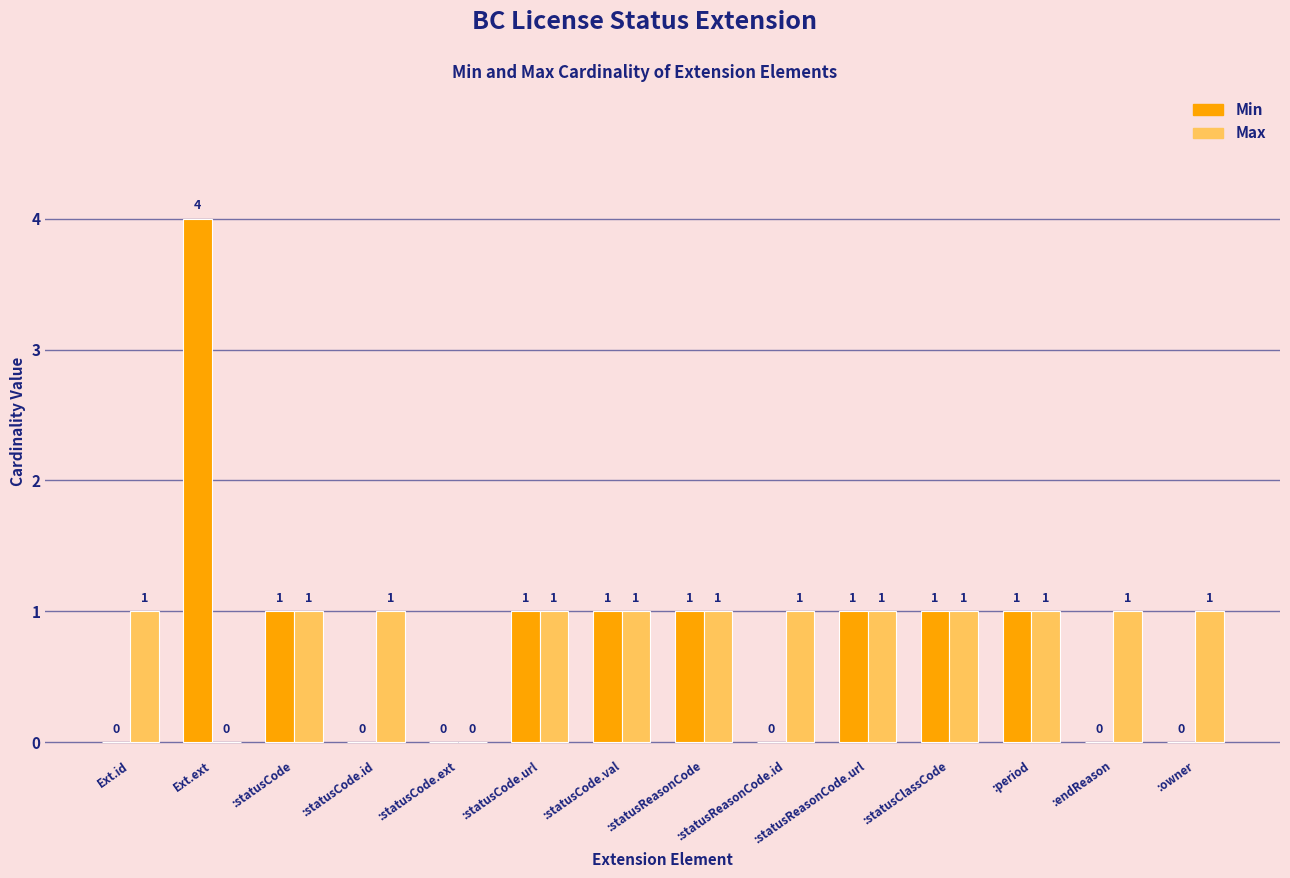

Which series has the largest range (max minus min)?

Min